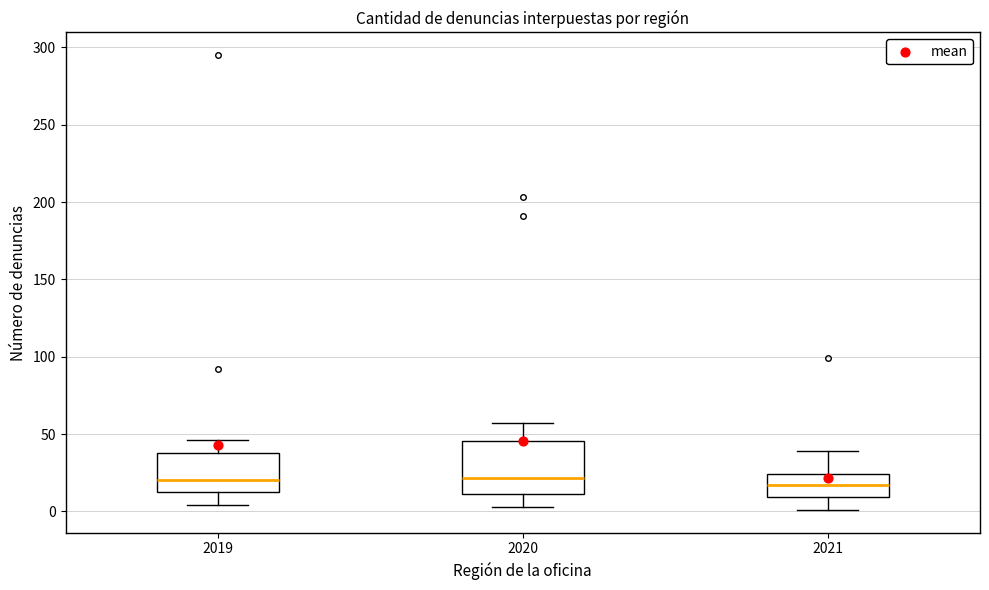

Reading left to right, transcribe this box plot: for each box, give where its median line is, the range the box spans, and where its two whiskers end, as read against the y-axis. The values are not printed on the chart, so give them approximately, as read against the axis.

2019: median 20, box 15 to 40, whiskers 5 to 45
2020: median 20, box 10 to 45, whiskers 5 to 55
2021: median 15, box 10 to 25, whiskers 0 to 40